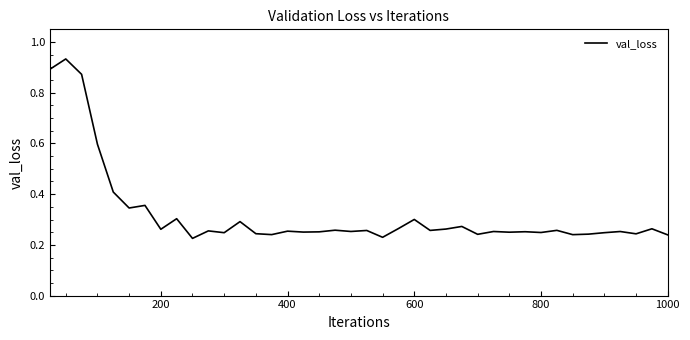

Does the chart display data point markers on the line(s)?

No